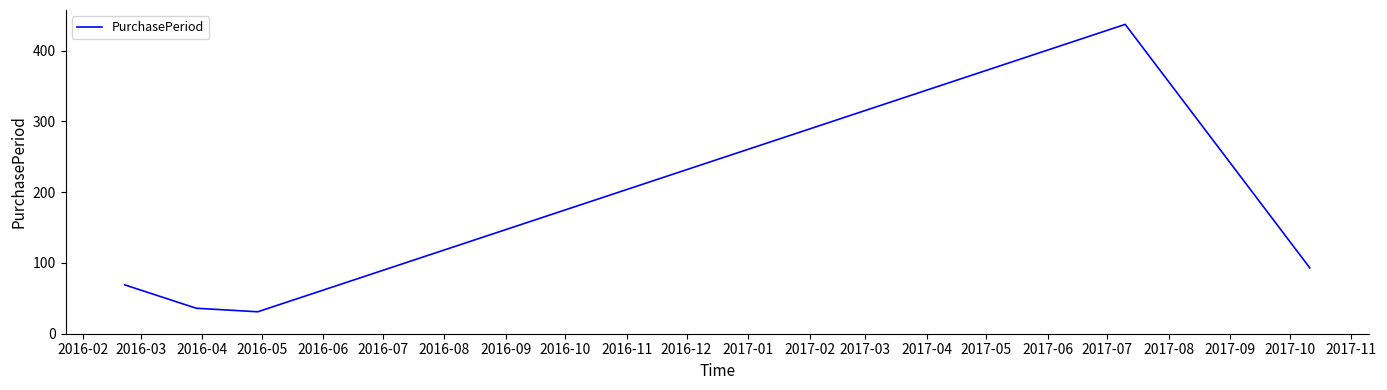

What is the greatest value displayed?

437